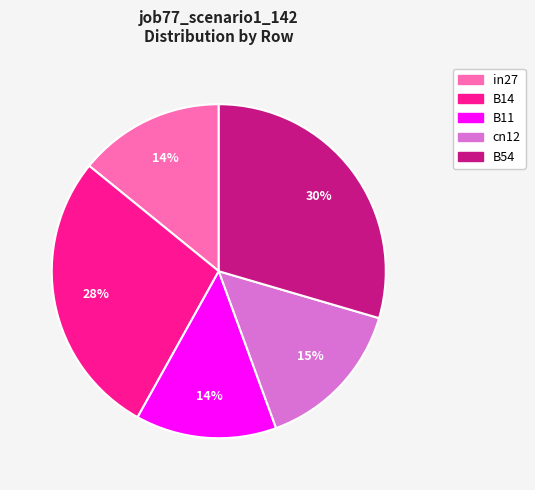

True or false: B54 accounts for 17% of the total.

False